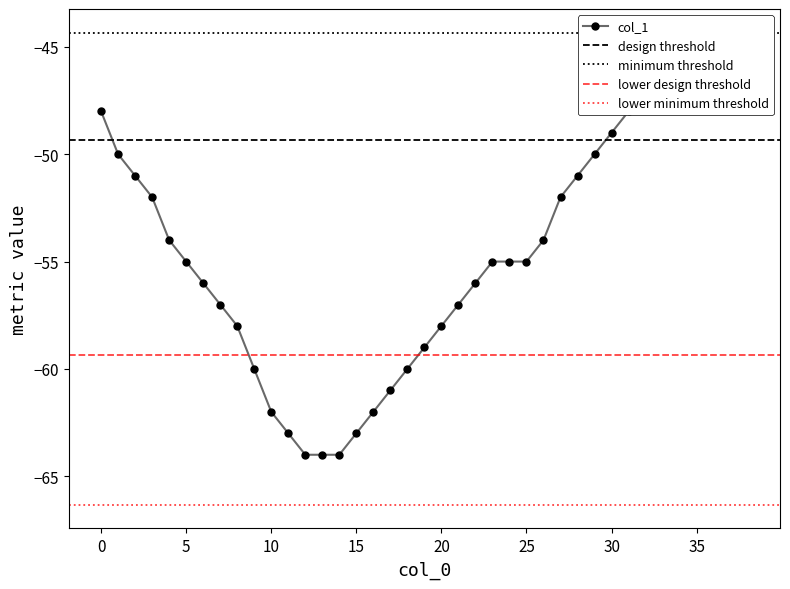

Does the chart have visible grid lines?

No